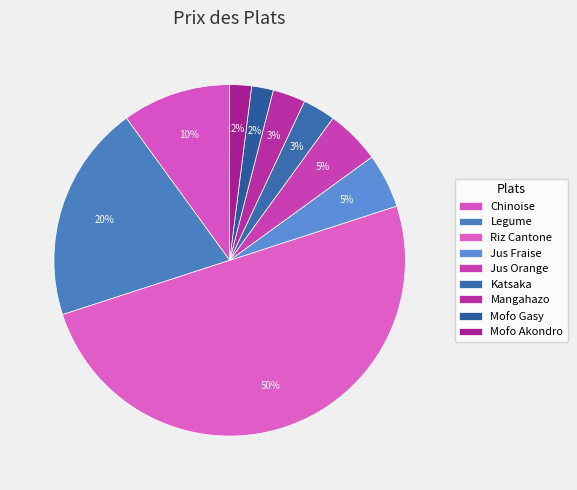

To the nearest percent, what is the combined percentage of Riz Cantone and Jus Orange?

55%